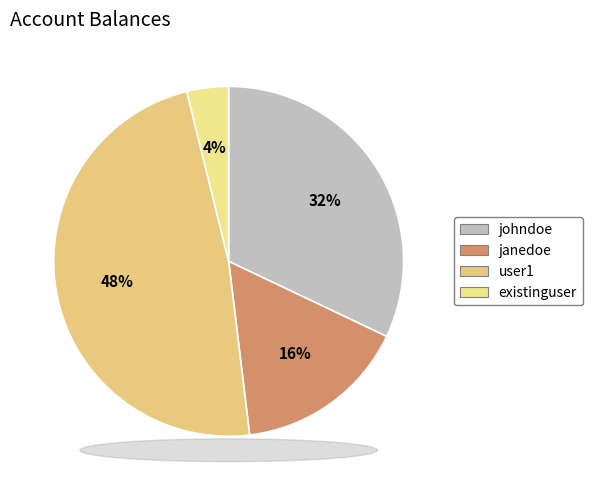

Count the number of slices in the pie.

4